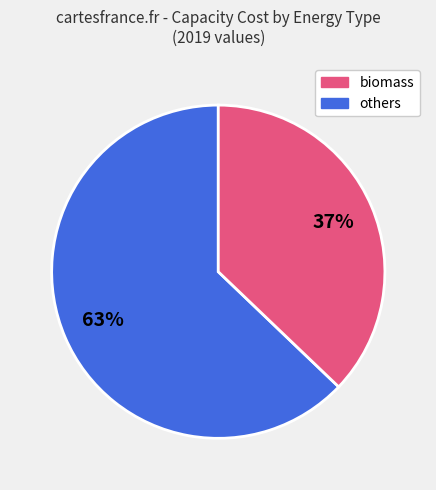

To the nearest percent, what is the average slice percentage?

50%